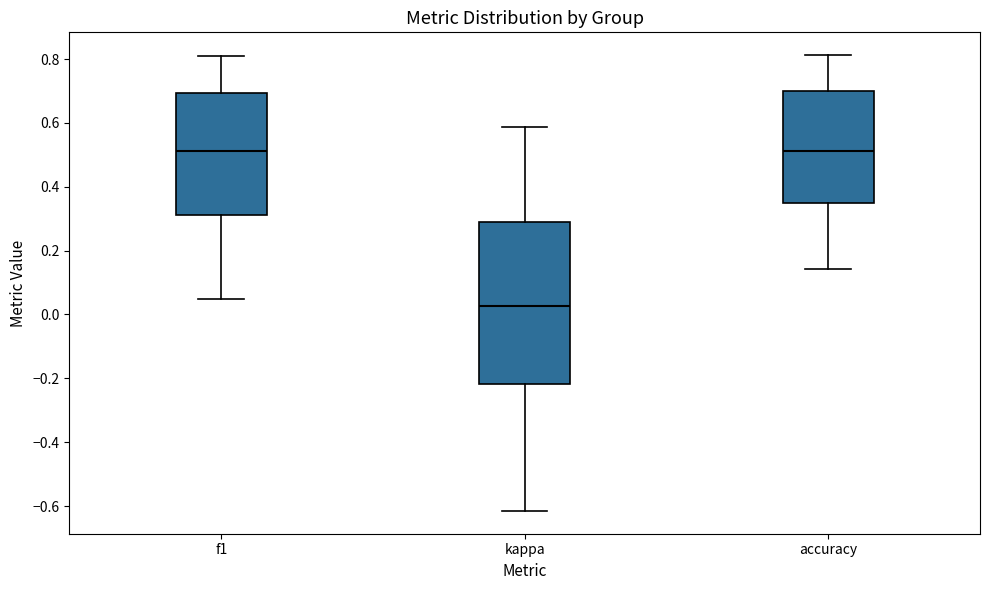

Comparing the boxes themselves (not the whiskers), which one is the tallest?

kappa